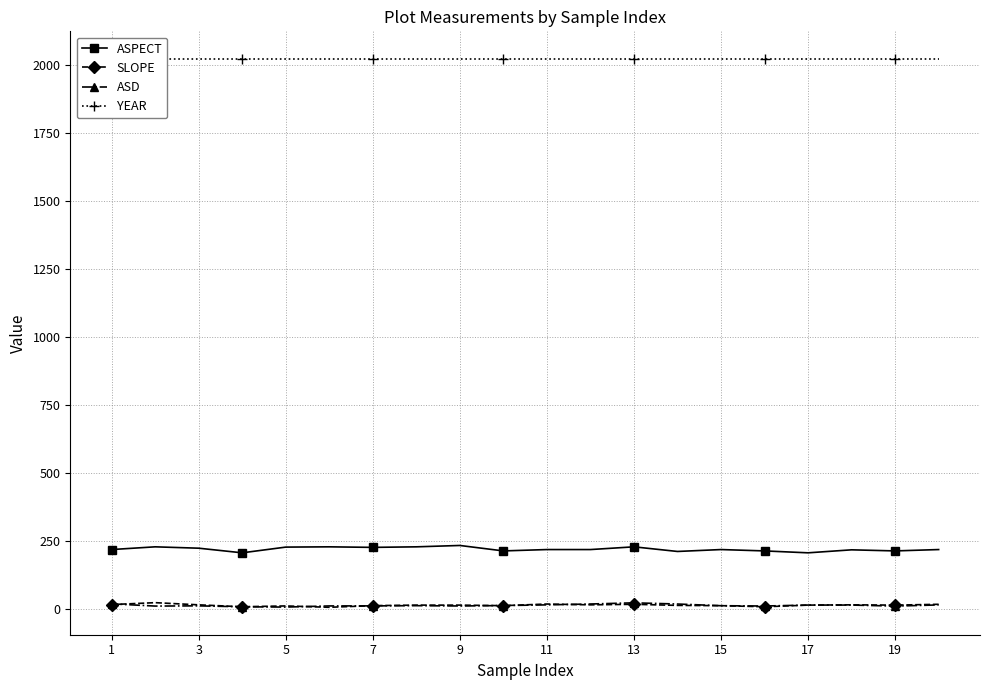

True or false: ASPECT has more than 1 points higher than both neighbors.

True